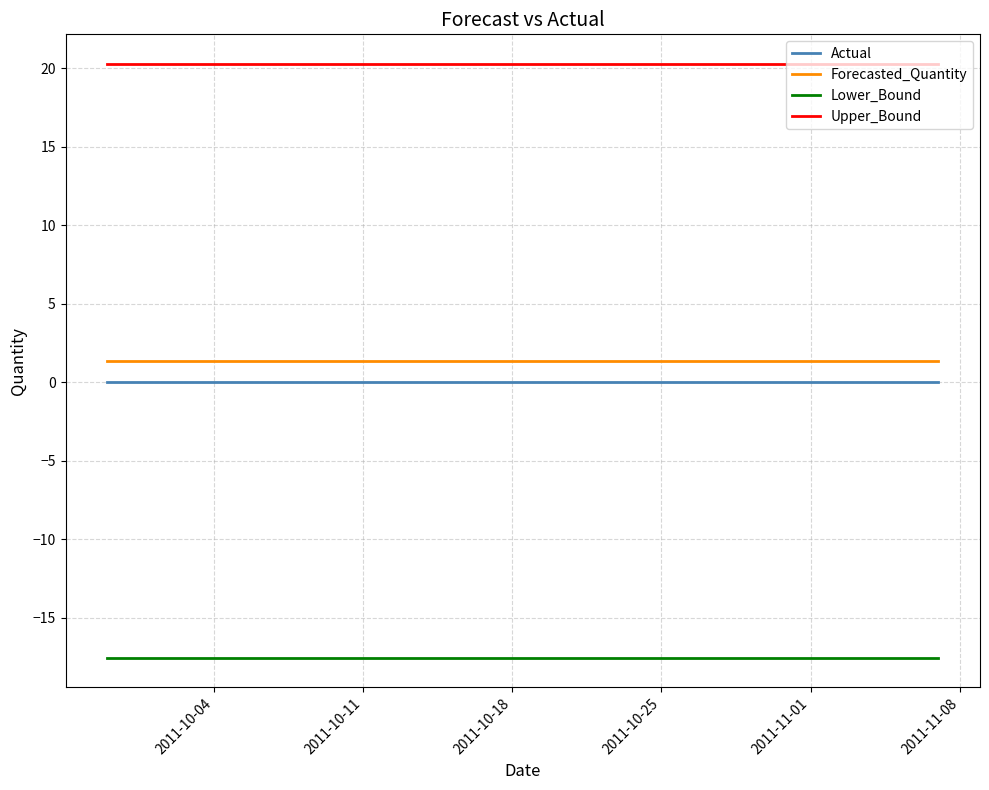

Which series has the largest total across all categories?

Upper_Bound